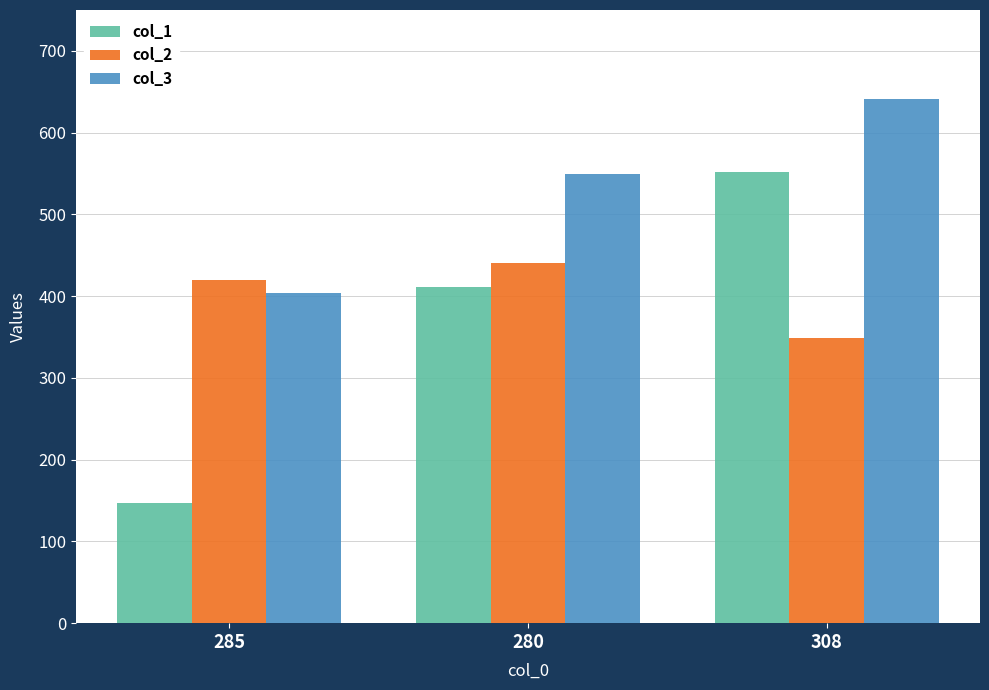

How many series are shown in this chart?

3